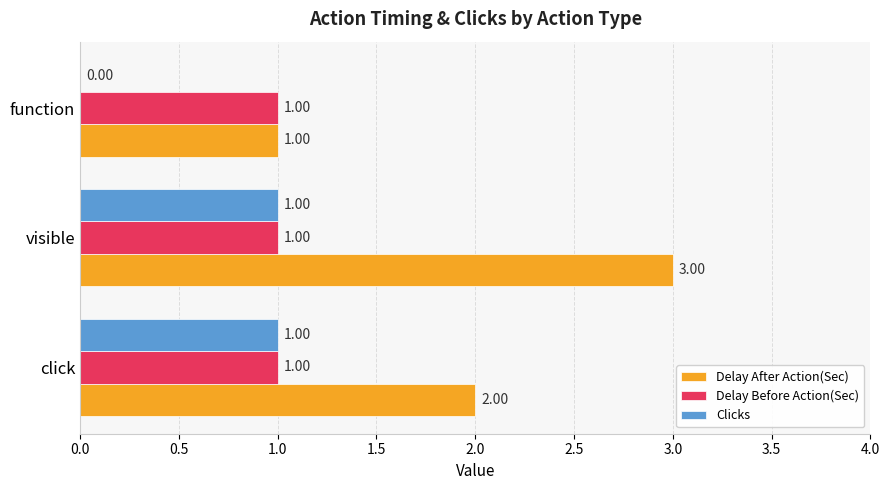

At which category does the chart reach its peak across all series?

visible